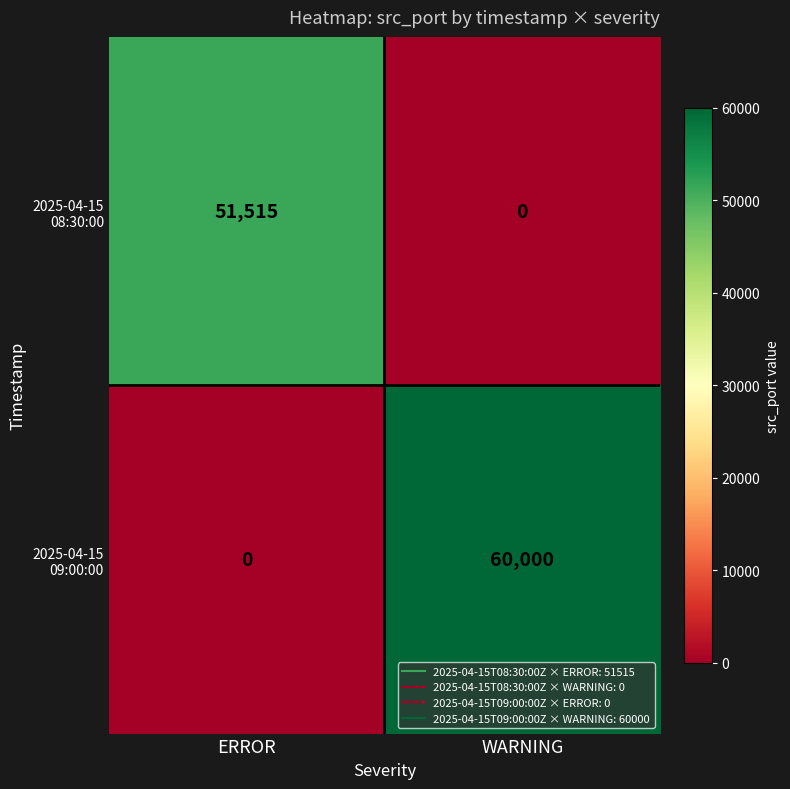

At which category is the sum across all series the highest?

WARNING